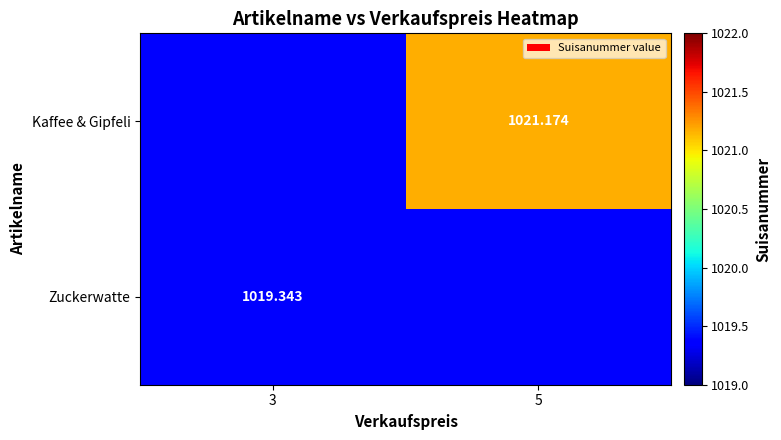

What is the total value across all series at 3?

2038.7